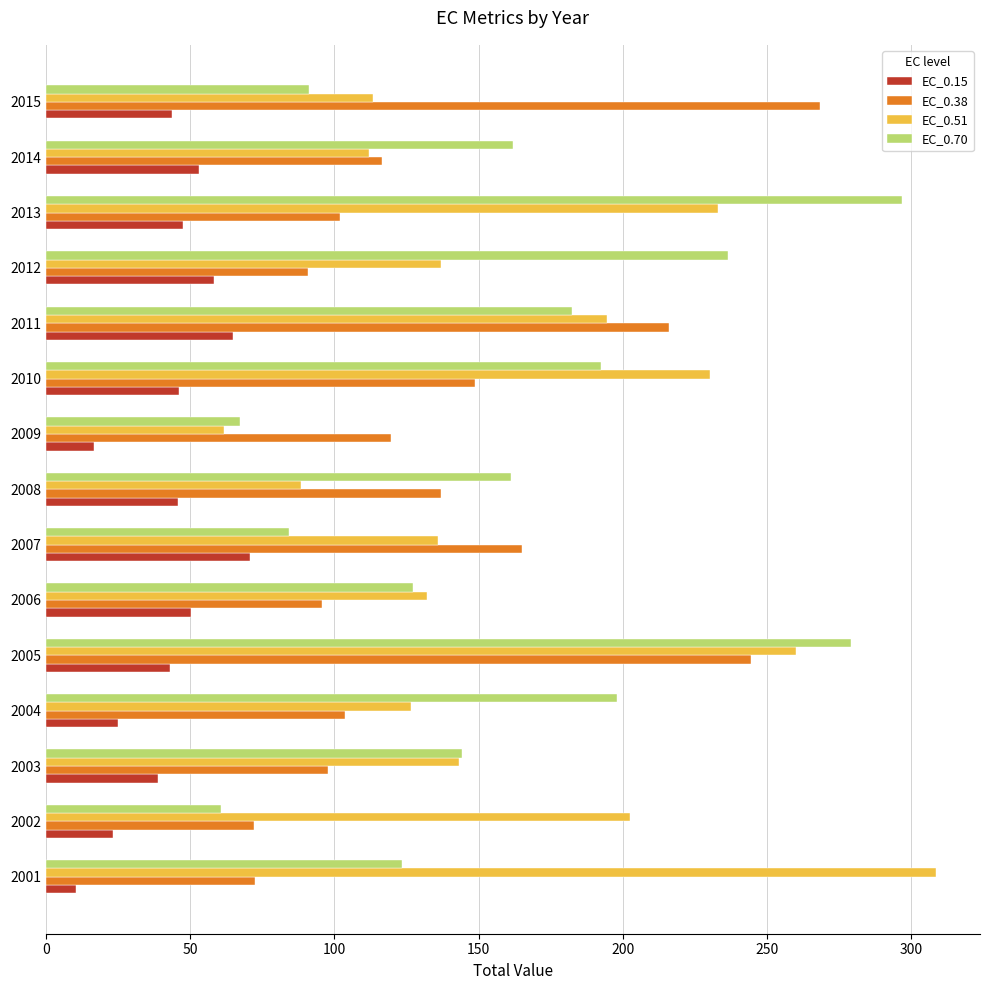

Read the EC_0.15 value at 2004.

25.1